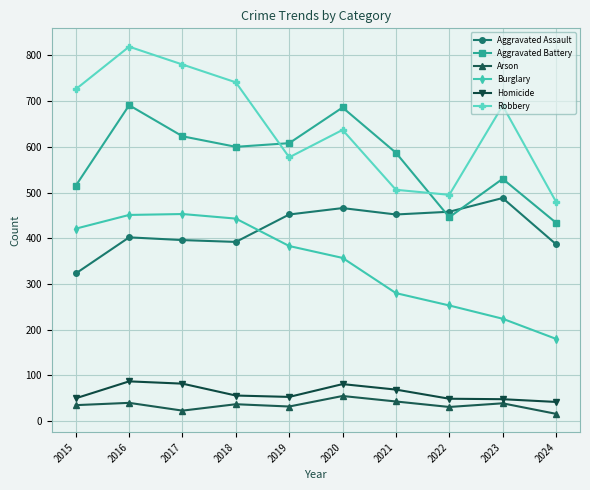

True or false: Homicide and Burglary intersect in this chart.

False